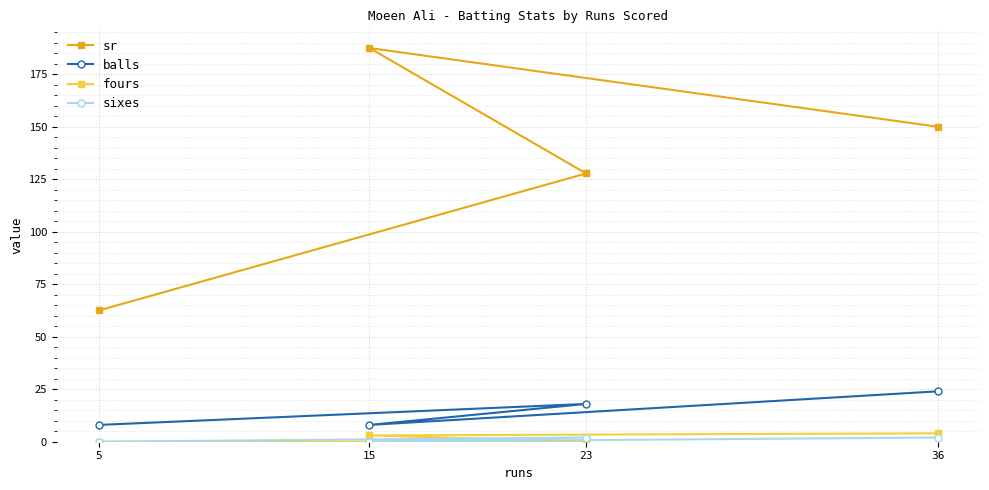

Does the chart display data point markers on the line(s)?

Yes